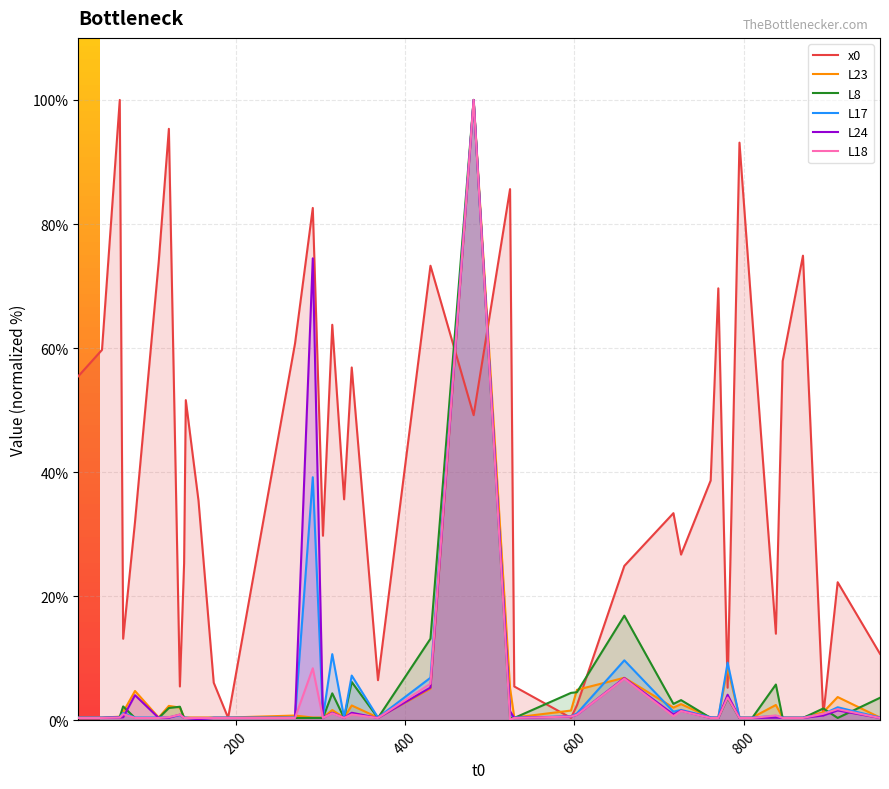

What is the maximum value for L17?

100.0